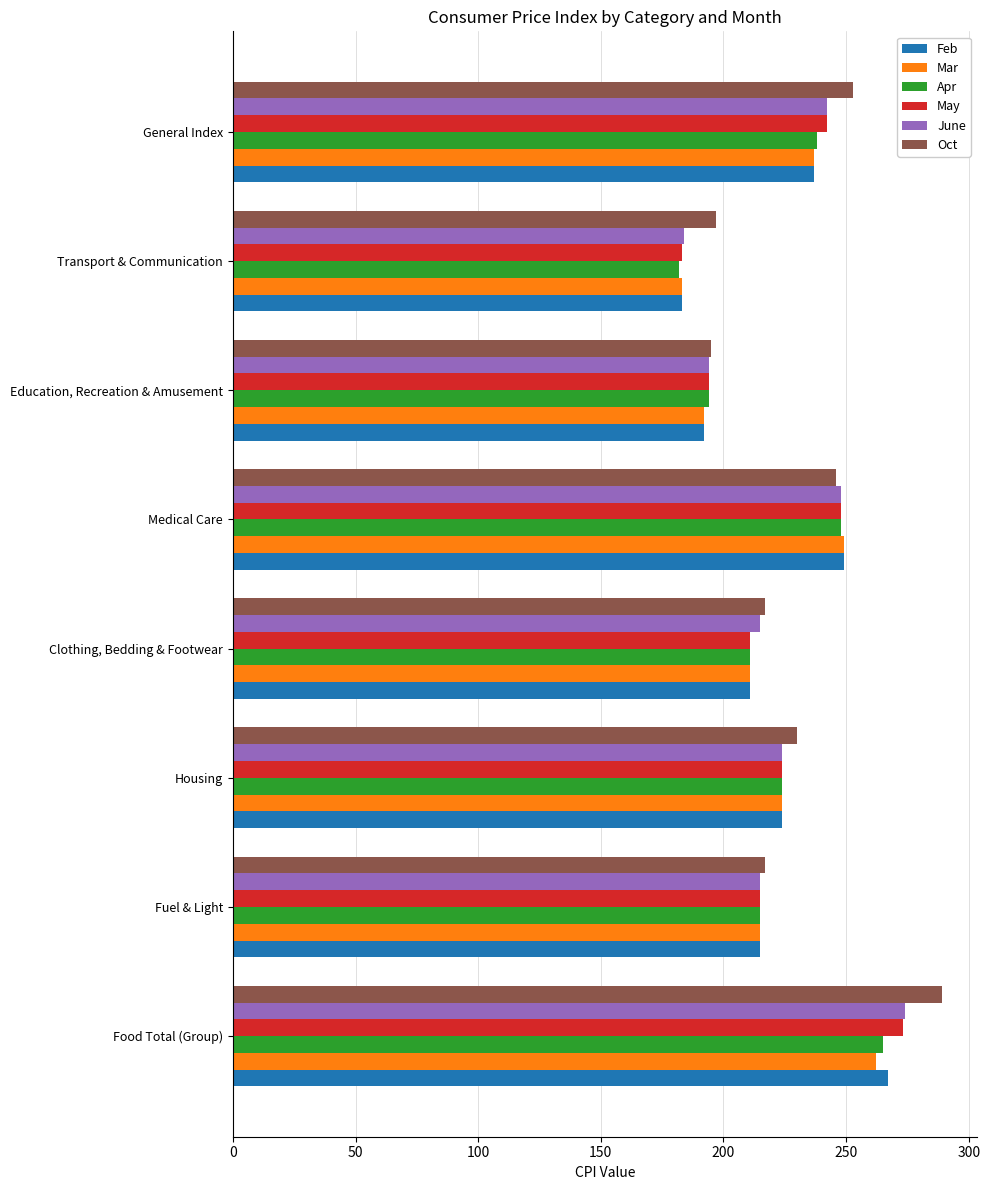

List the labels in order of Mar value, largest first.

Food Total (Group), Medical Care, General Index, Housing, Fuel & Light, Clothing, Bedding & Footwear, Education, Recreation & Amusement, Transport & Communication